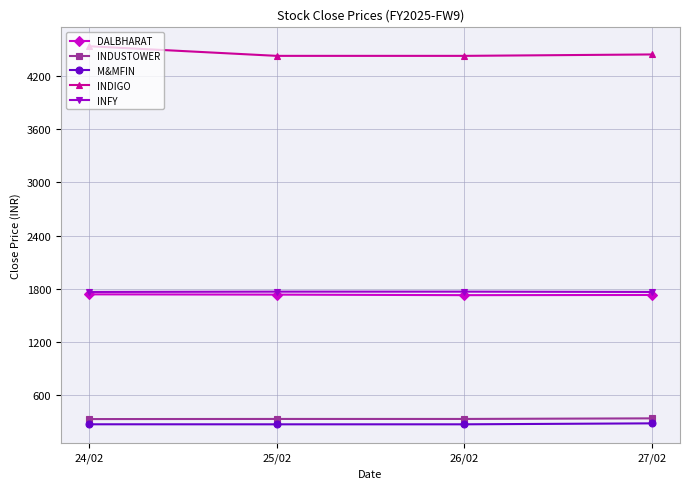

Which category has the highest value across all series?

24/02